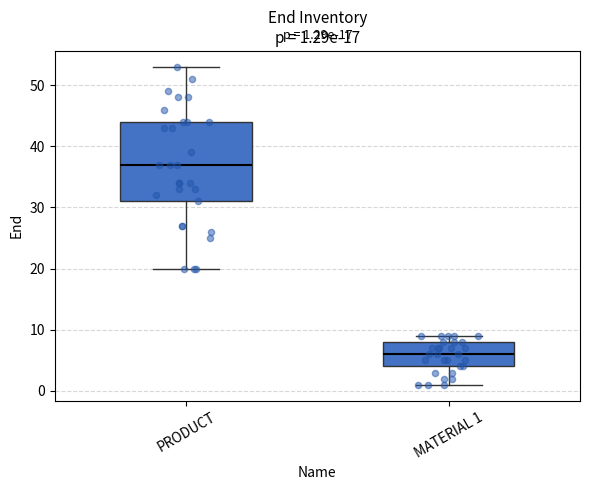

Which box has the lowest median line?

MATERIAL 1